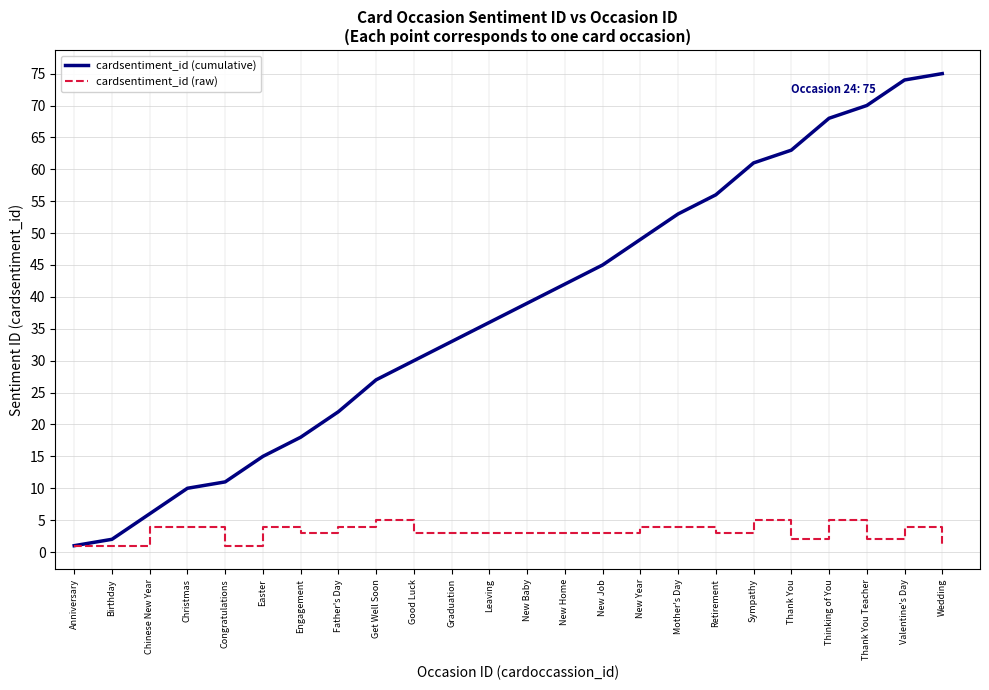

What is the sum of all cardsentiment_id (cumulative) values?

906